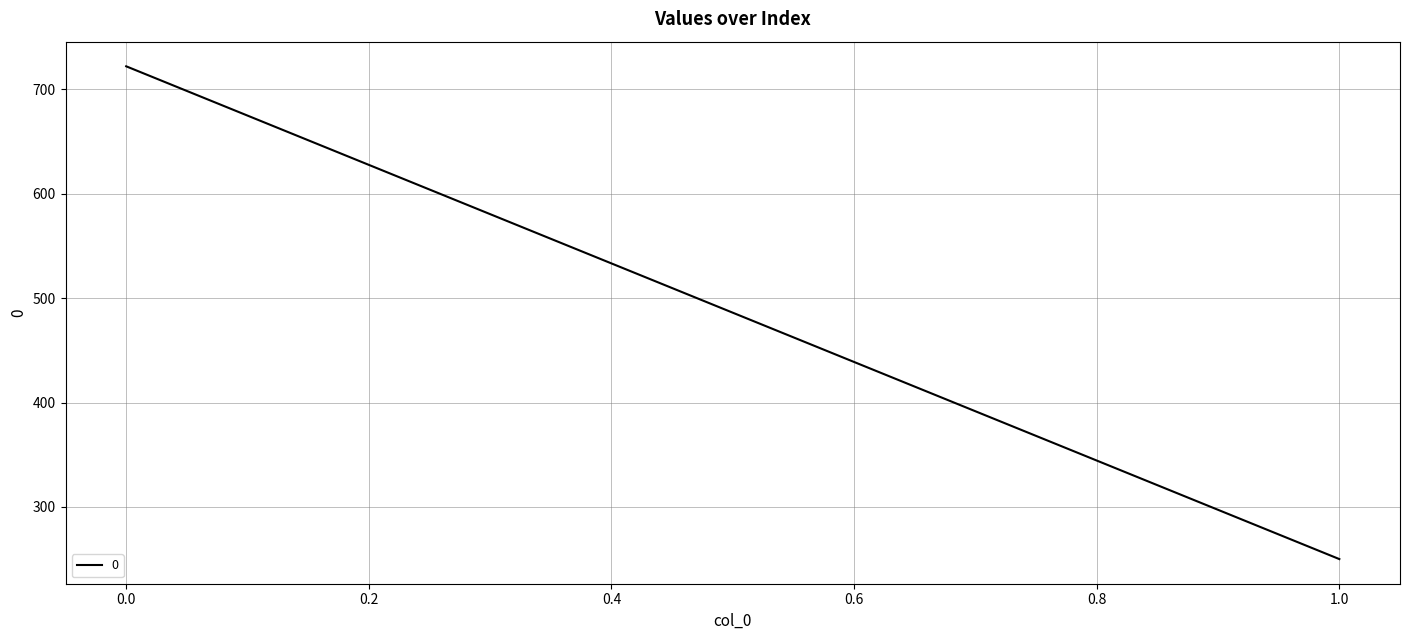

What is the value of the 1st point from the left?

722.0